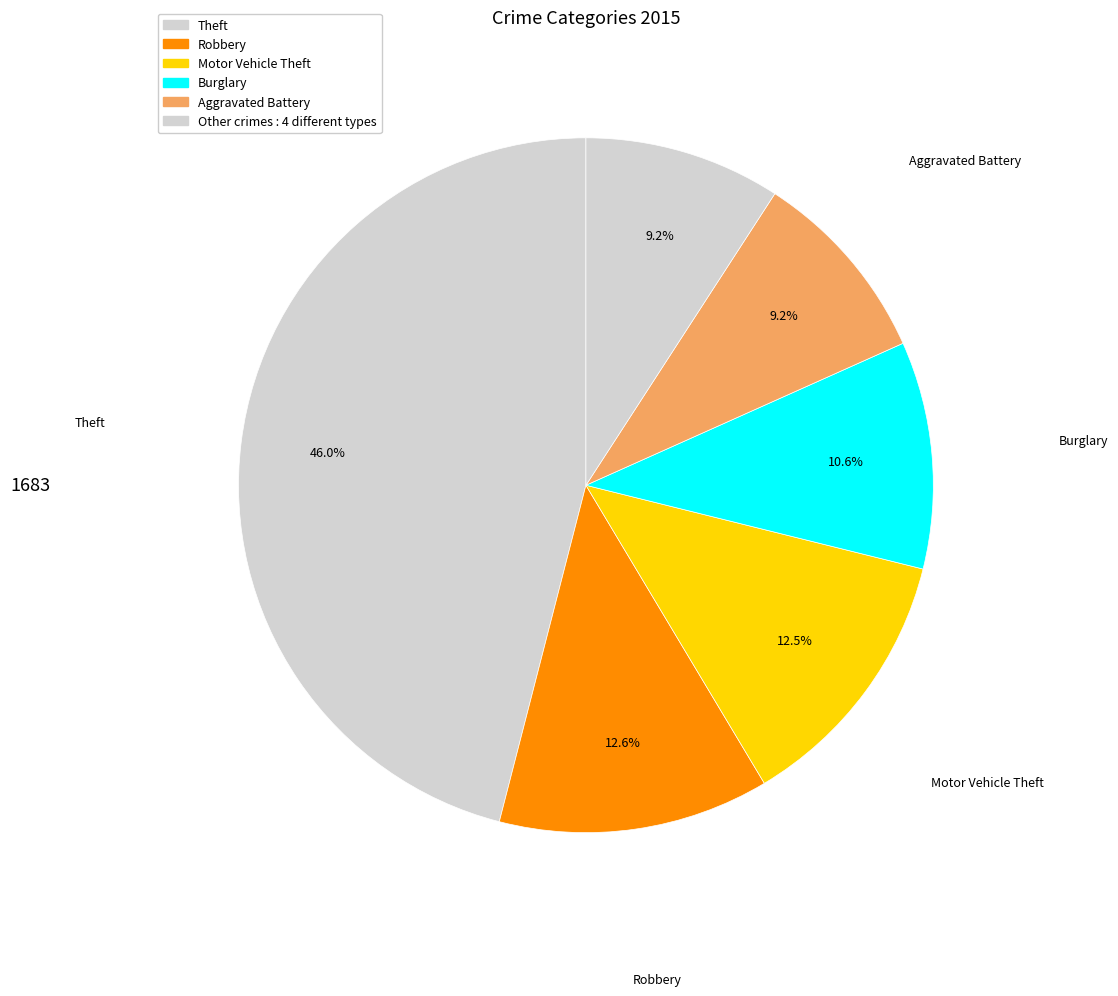

How many segments does this pie chart have?

6